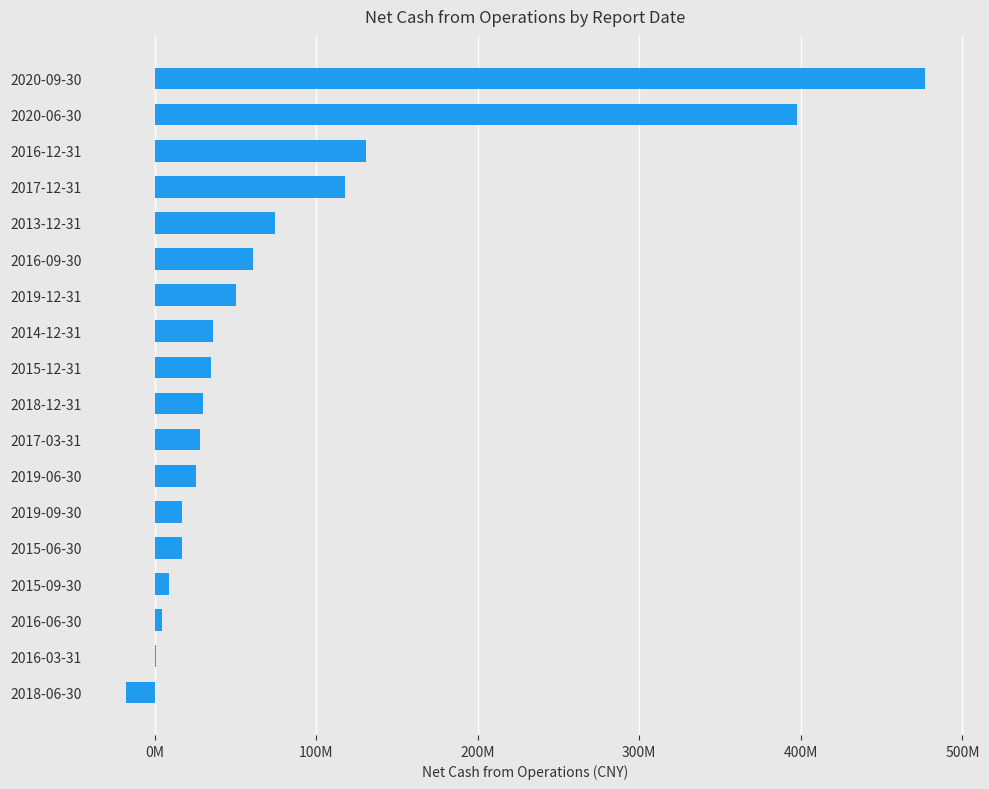

What is the difference between the maximum and minimum values?

494180719.5